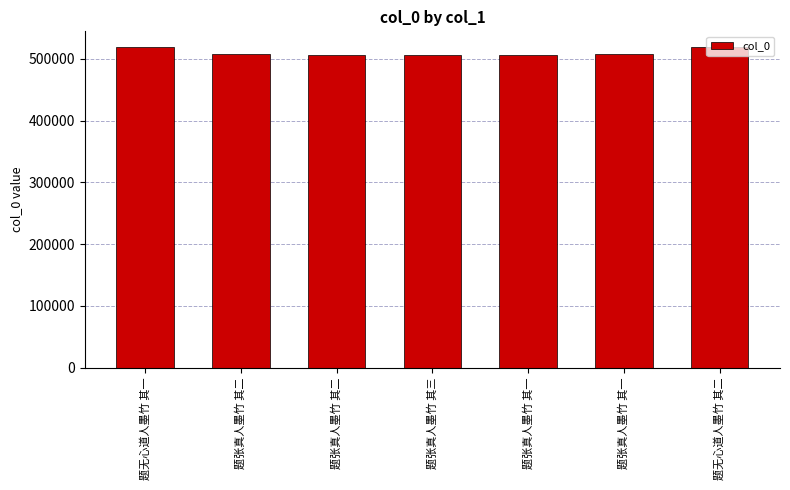

How many values are below 508273?

3